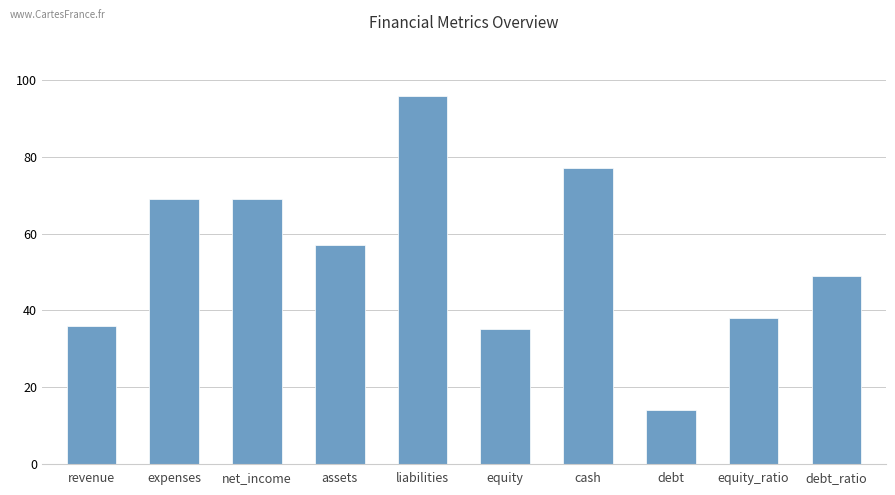

What is the minimum value shown in the chart?

14